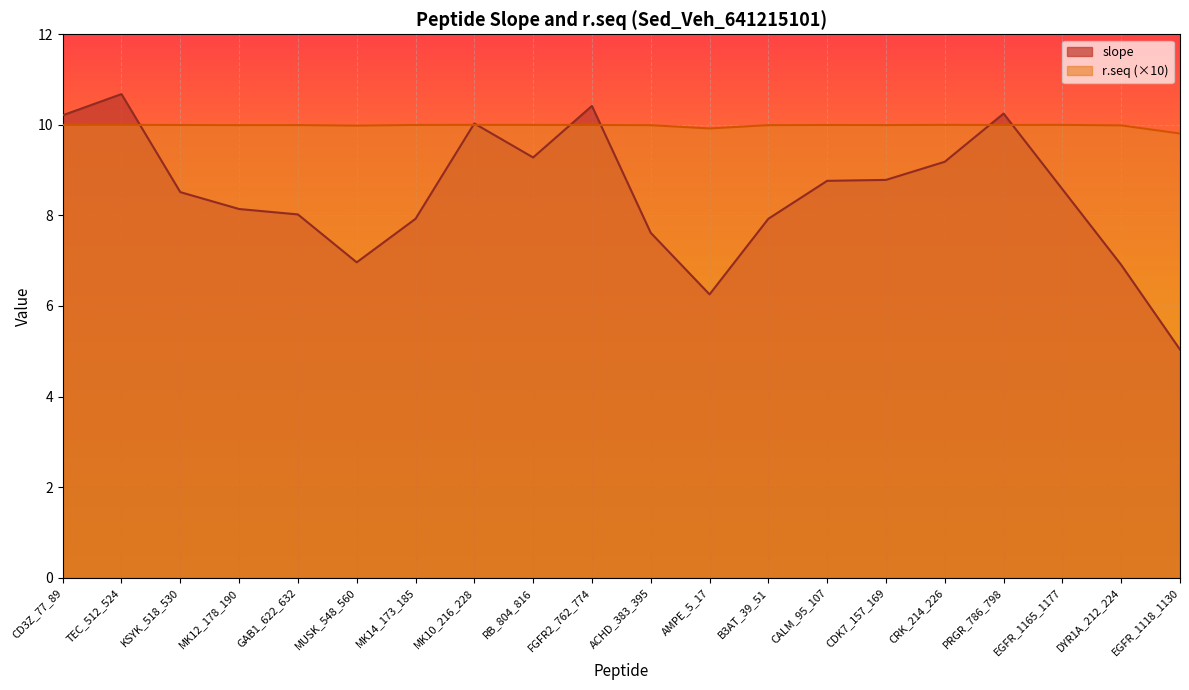

What is the label of the 16th point from the right?

GAB1_622_632